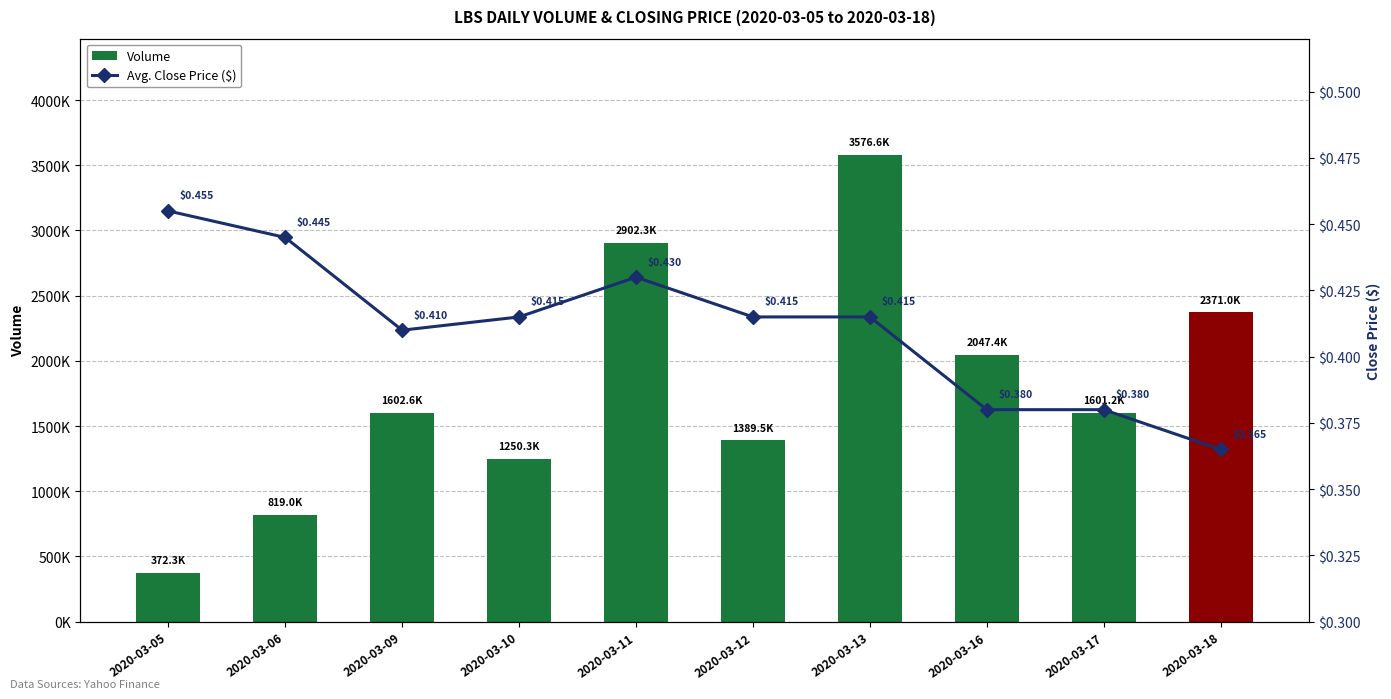

Reading left to right, transcribe all the data shown in this chart.

Volume: 372300.0	819000.0	1602600.0	1250300.0	2902300.0	1389500.0	3576600.0	2047400.0	1601200.0	2371000.0
Avg. Close Price ($): 0.5	0.4	0.4	0.4	0.4	0.4	0.4	0.4	0.4	0.4